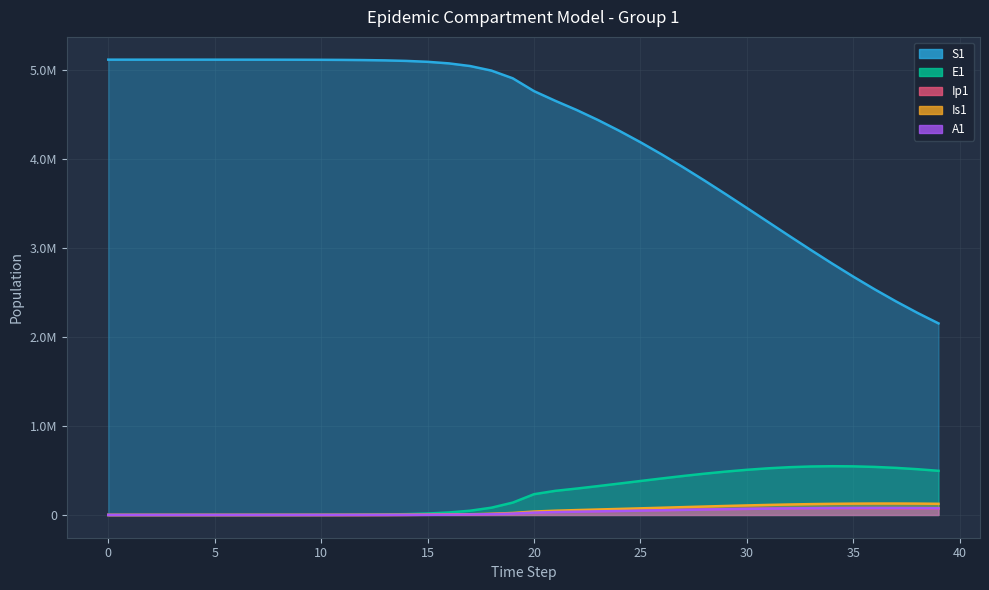

True or false: Ip1 and E1 intersect in this chart.

False